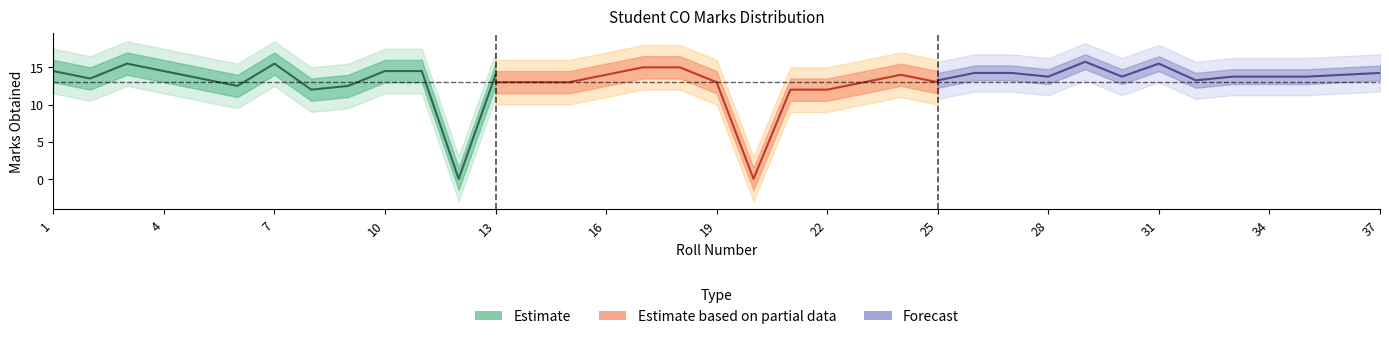

Reading left to right, what are all the values shown in this chart?

Estimate: 14.5	13.5	15.5	14.5	13.5	12.5	15.5	12.0	12.5	14.5	14.5	0.0	14.0
Estimate based on partial data: 13.0	13.0	13.0	14.0	15.0	15.0	13.0	0.0	12.0	12.0	13.0	14.0	13.0
Forecast: 13.2	14.2	14.2	13.8	15.8	13.8	15.5	13.2	13.8	13.8	13.8	14.0	14.2